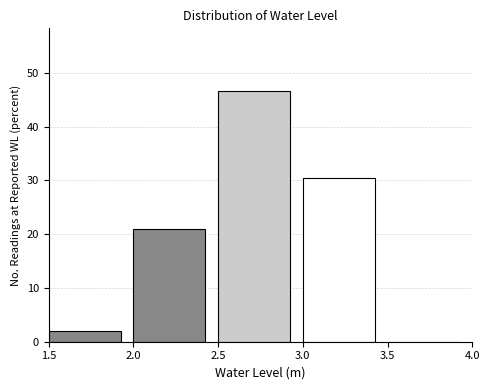

Reading left to right, transcribe this chart: for each bar, give the range it covers on the x-axis and its height. The values are not printed on the chart, so give them approximately, as read against the axis.

1.5 to 2.0: 2
2.0 to 2.5: 21
2.5 to 3.0: 47
3.0 to 3.5: 30
3.5 to 4.0: 0